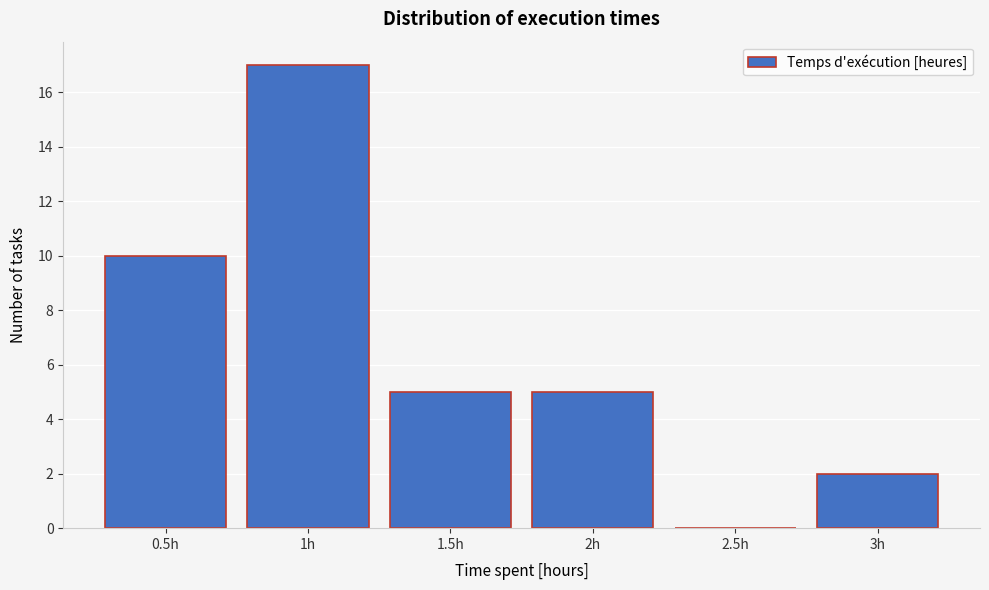

Reading left to right, list every bar in this chart as the range it spans on the x-axis followed by its height. The values are not printed on the chart, so give them approximately, as read against the axis.

0.25 to 0.75: 10
0.75 to 1.25: 17
1.25 to 1.75: 5
1.75 to 2.25: 5
2.25 to 2.75: 0
2.75 to 3.25: 2